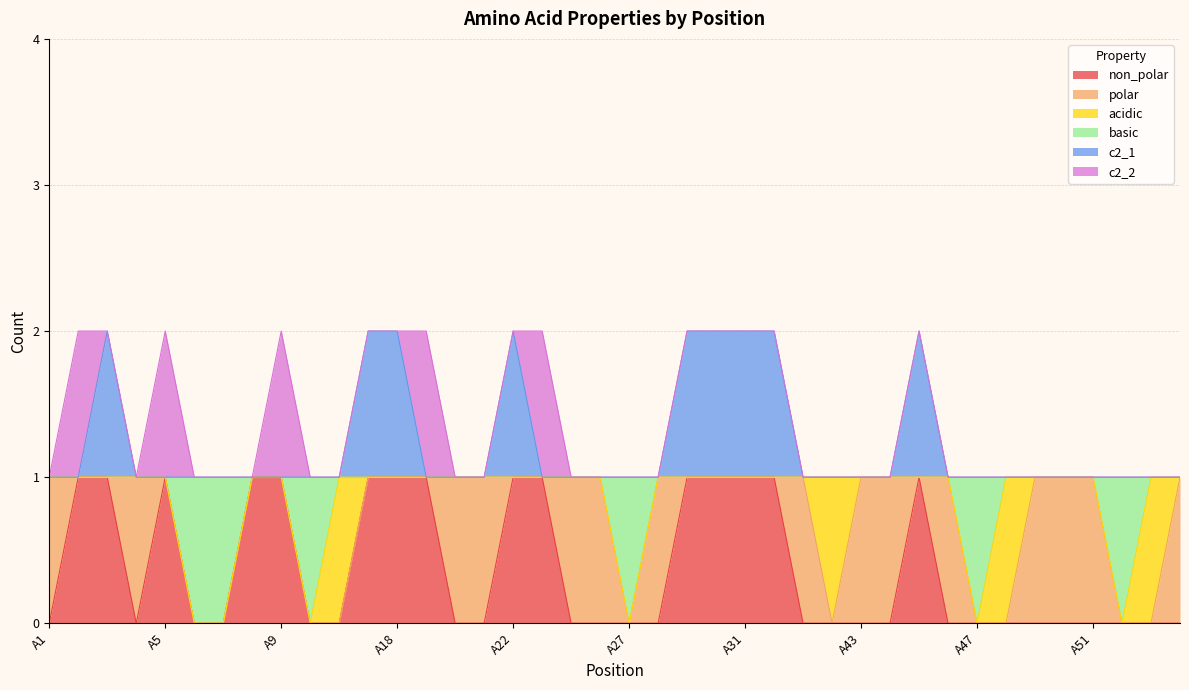

What is the maximum value shown in the chart?

2